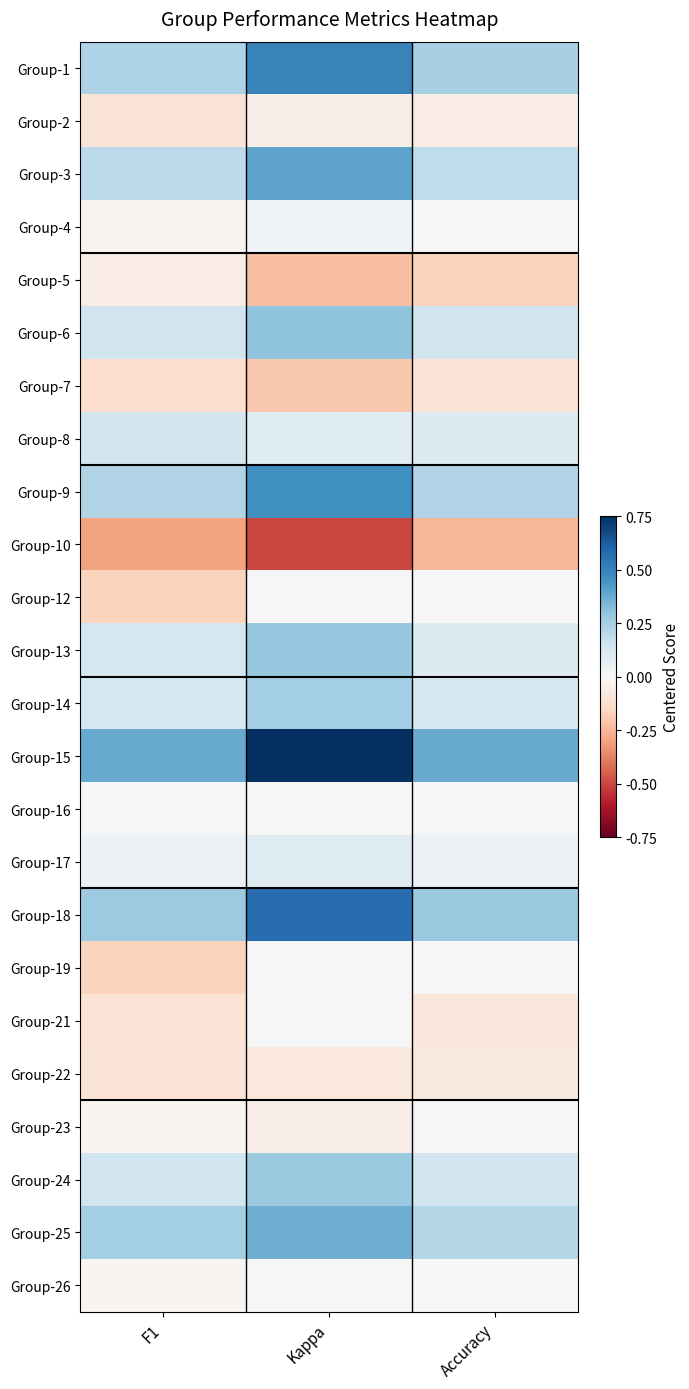

What is the greatest value displayed?

0.8